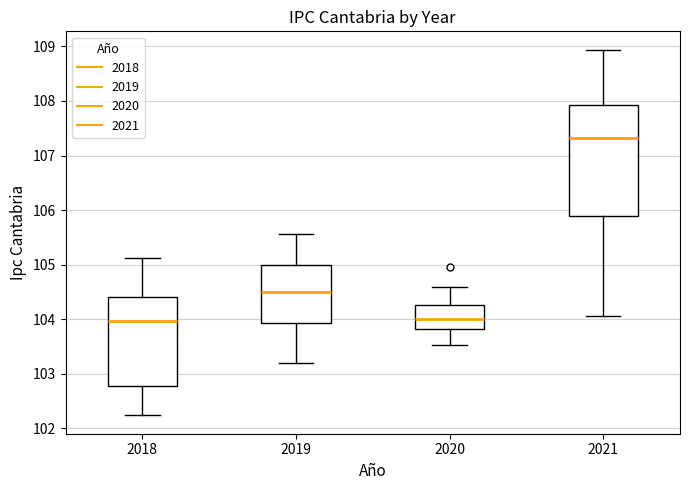

Reading left to right, transcribe this box plot: for each box, give where its median line is, the range the box spans, and where its two whiskers end, as read against the y-axis. The values are not printed on the chart, so give them approximately, as read against the axis.

2018: median 104.0, box 102.8 to 104.4, whiskers 102.2 to 105.1
2019: median 104.5, box 103.9 to 105.0, whiskers 103.2 to 105.6
2020: median 104.0, box 103.8 to 104.3, whiskers 103.5 to 104.6
2021: median 107.3, box 105.9 to 107.9, whiskers 104.1 to 108.9